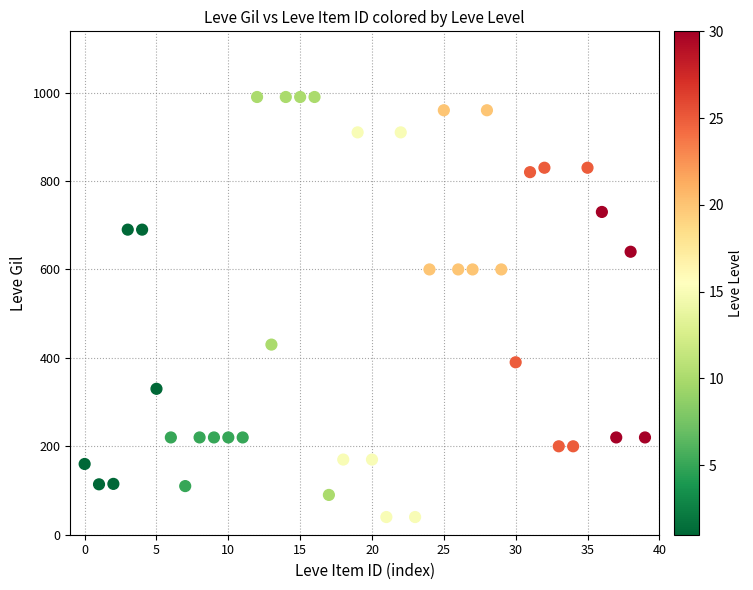

What is the range of Y values (max minus min)?

950